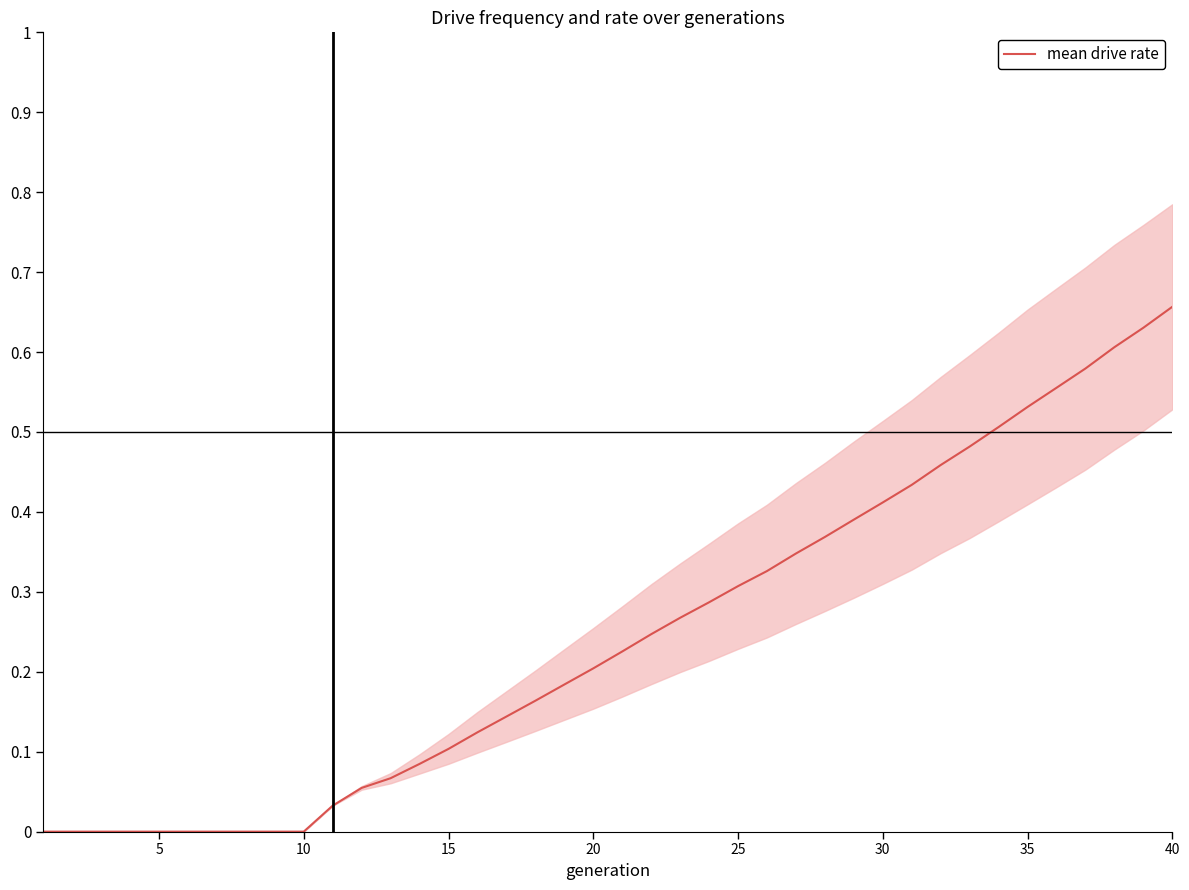

At which label does mean drive rate reach its peak?

40